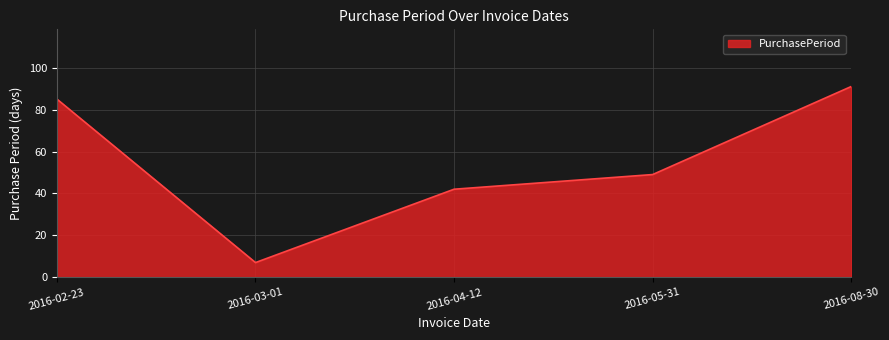

What is the ratio of the value at 2016-02-23 to the value at 2016-03-01?

12.1